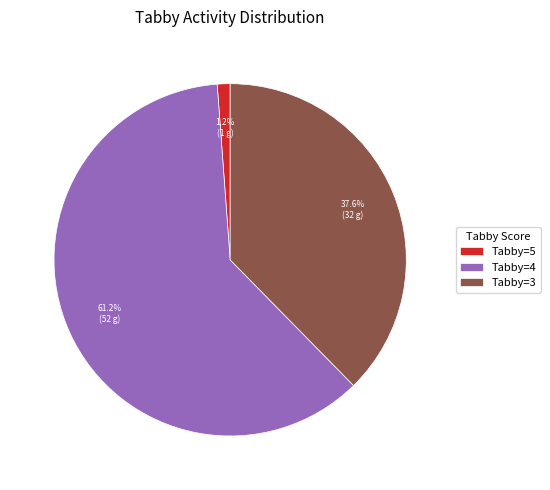

What percentage is NOT represented by Tabby=5?

98.8%